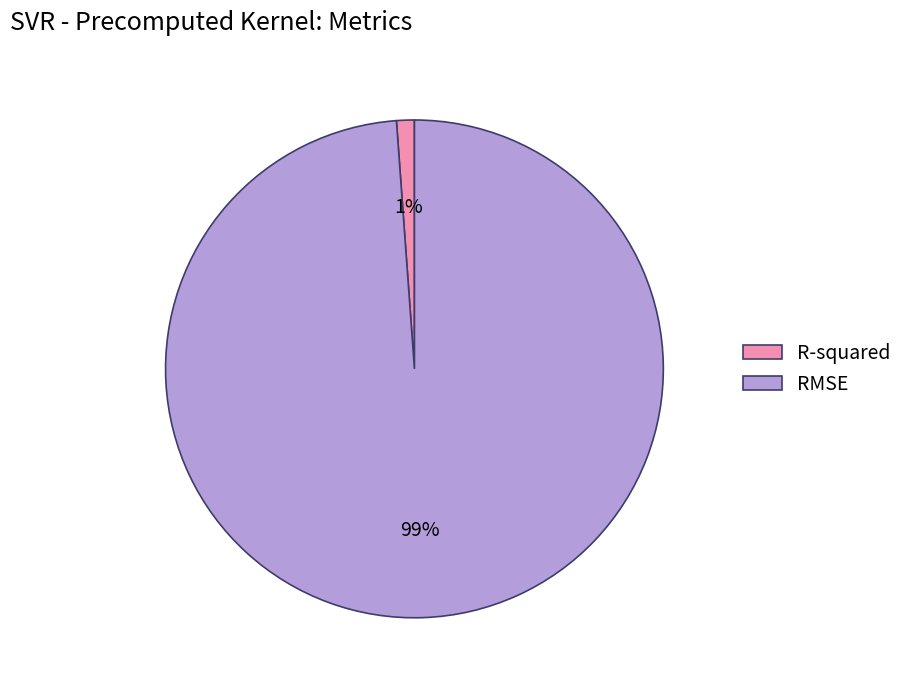

Is there a majority slice in this chart?

Yes